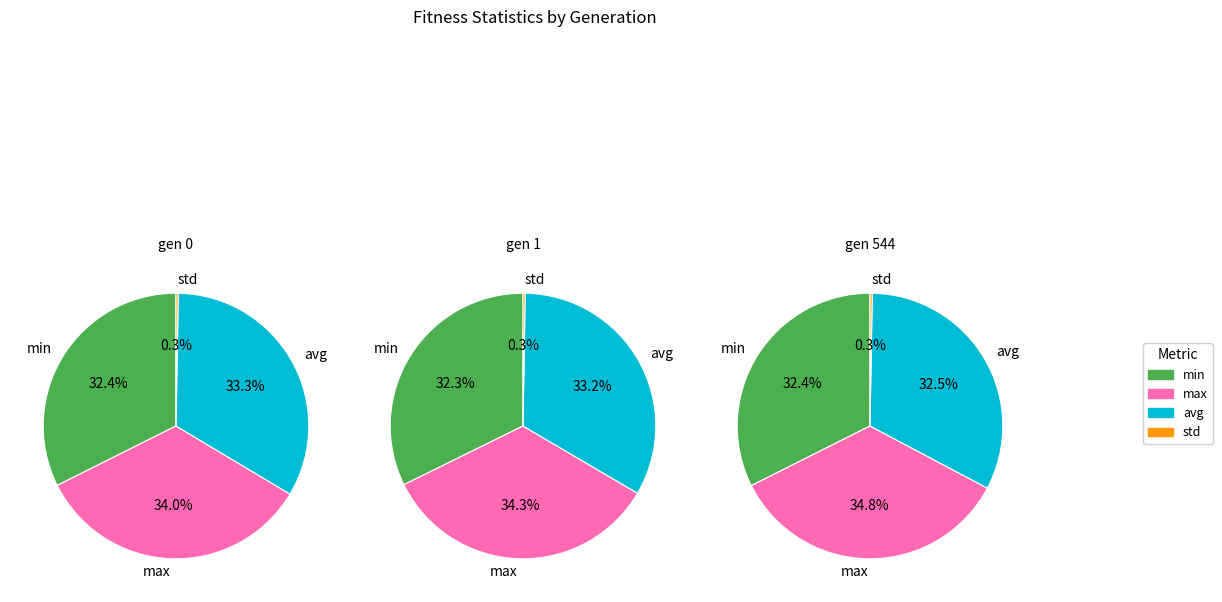

Rank the categories by std value from lowest to highest.

gen 544, gen 1, gen 0